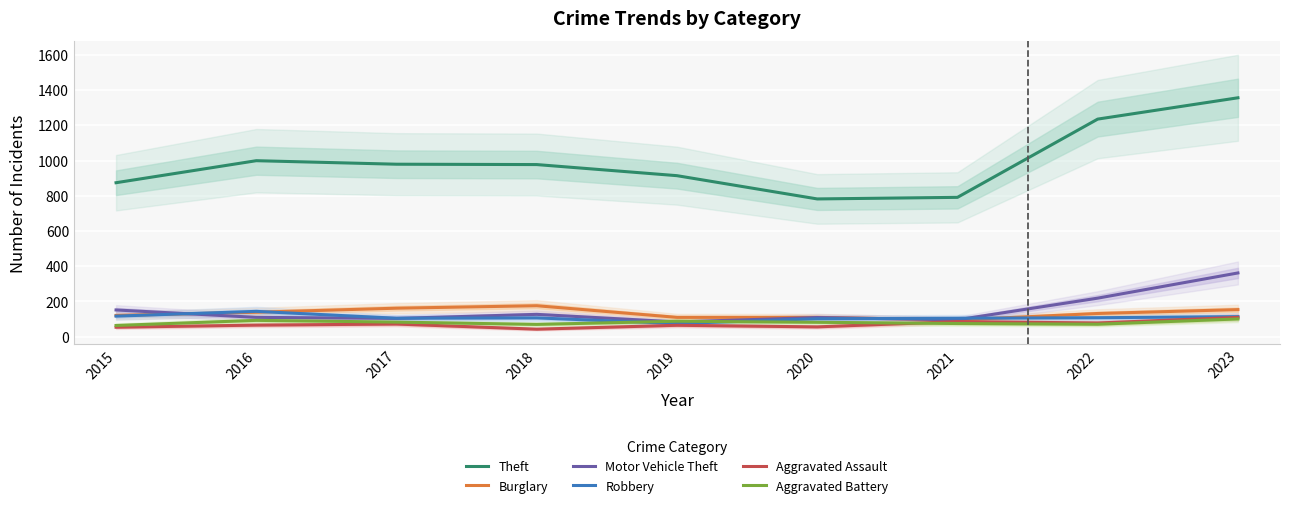

At which category is the sum across all series the highest?

2023